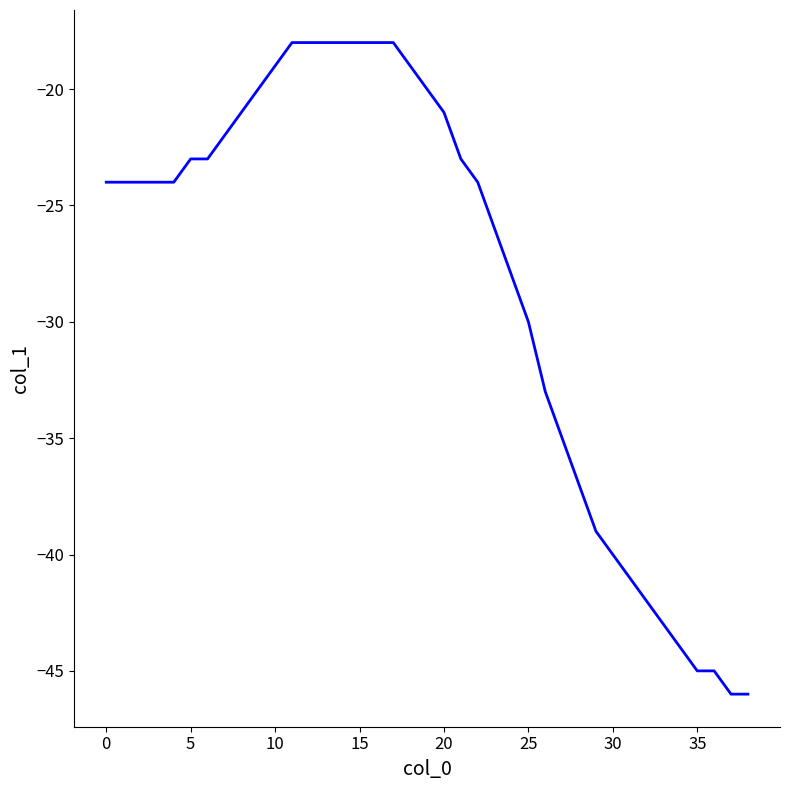

How many lines are shown in the chart?

1